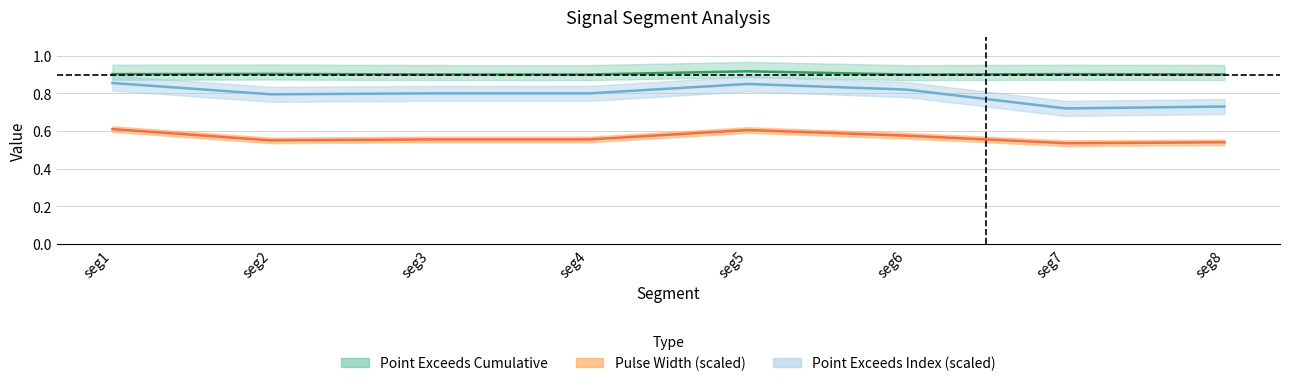

Reading left to right, extract all data points from this chart.

point_exceeds_cumulative: 0.9	0.9	0.9	0.9	0.9	0.9	0.9	0.9
pulse_width: 0.6	0.6	0.6	0.6	0.6	0.6	0.5	0.5
point_exceeds_index: 0.9	0.8	0.8	0.8	0.8	0.8	0.7	0.7